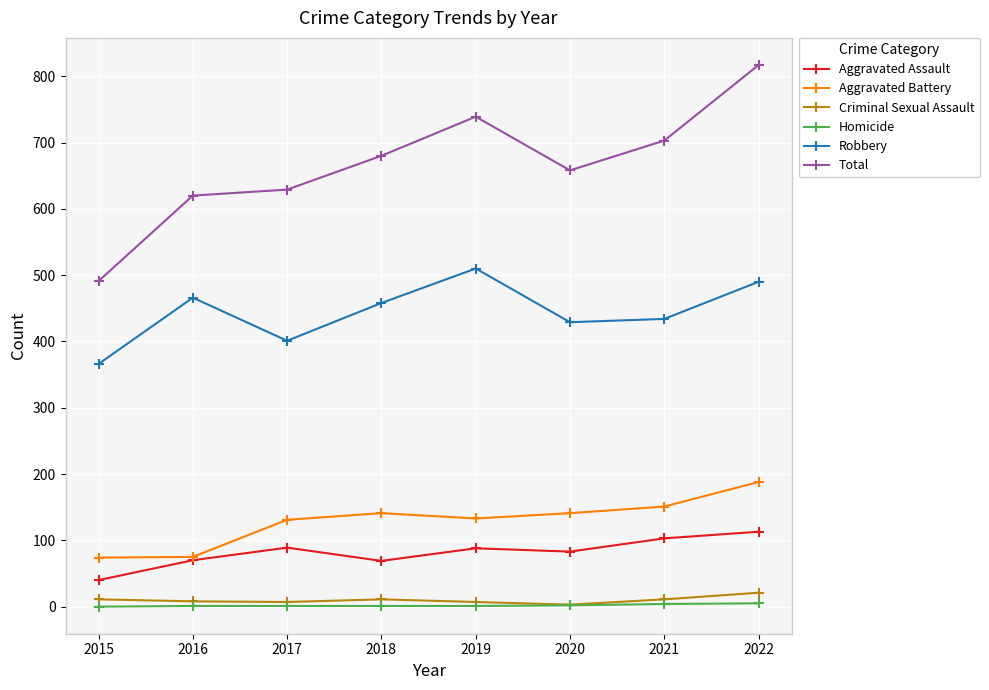

Which series has the largest total across all categories?

Total